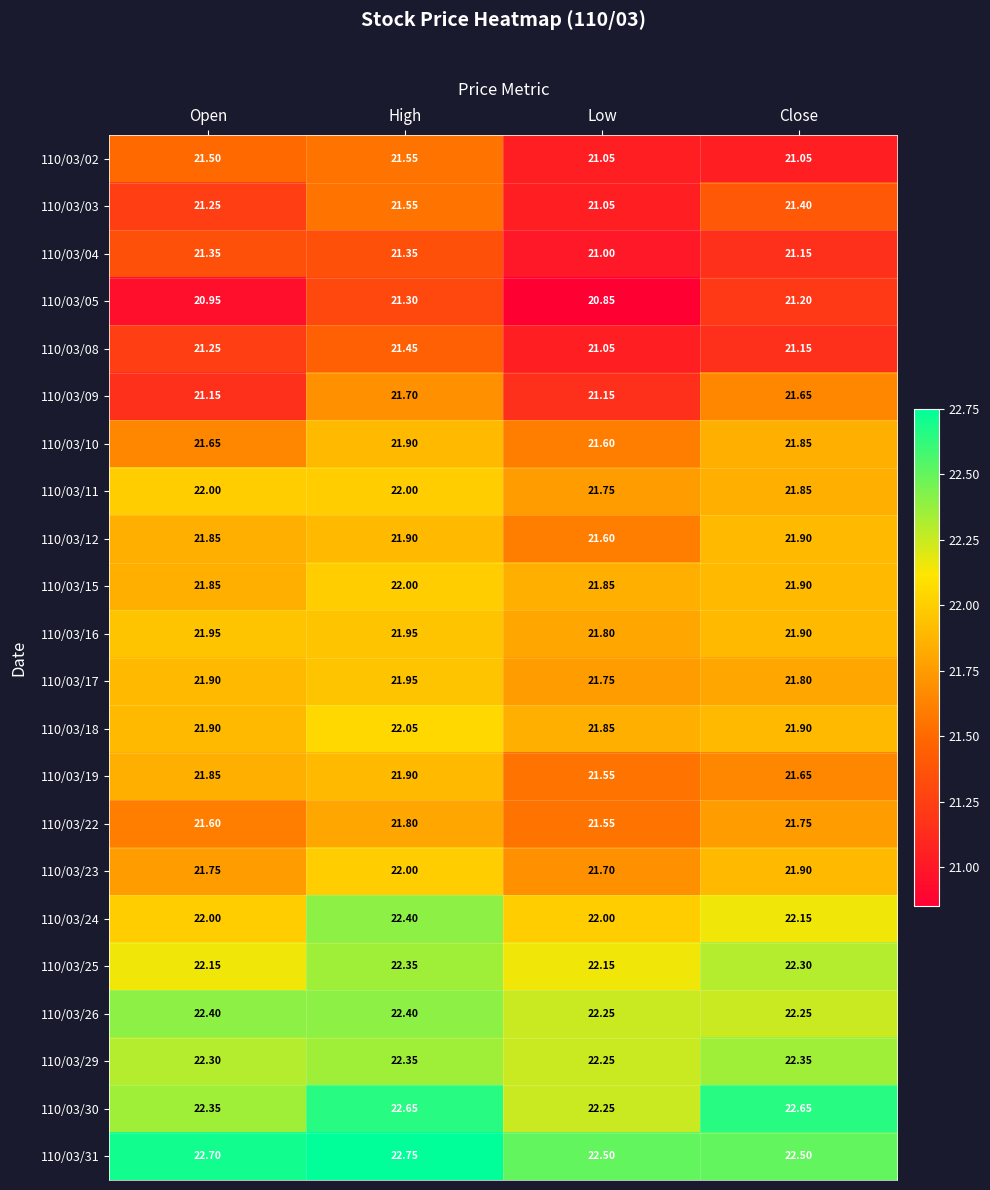

What is the total value across all series at Low?

476.6